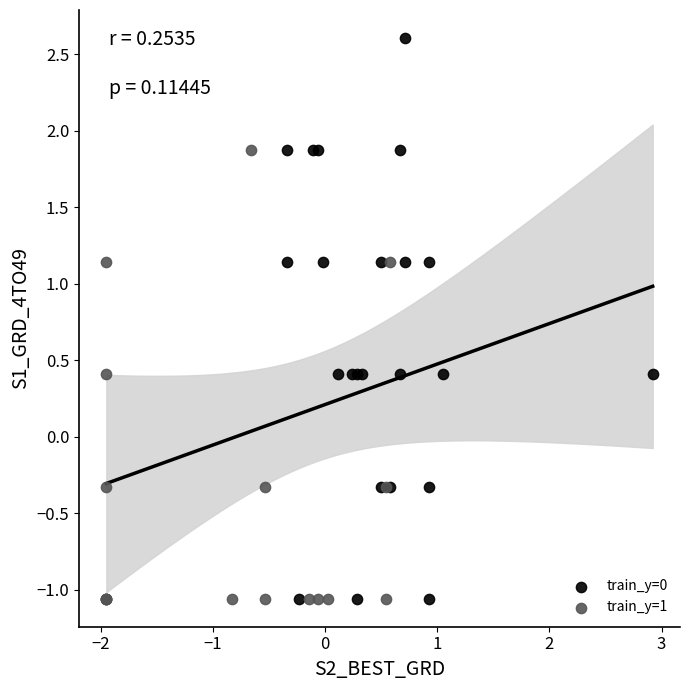

Which series has the widest spread of Y values?

train_y=0